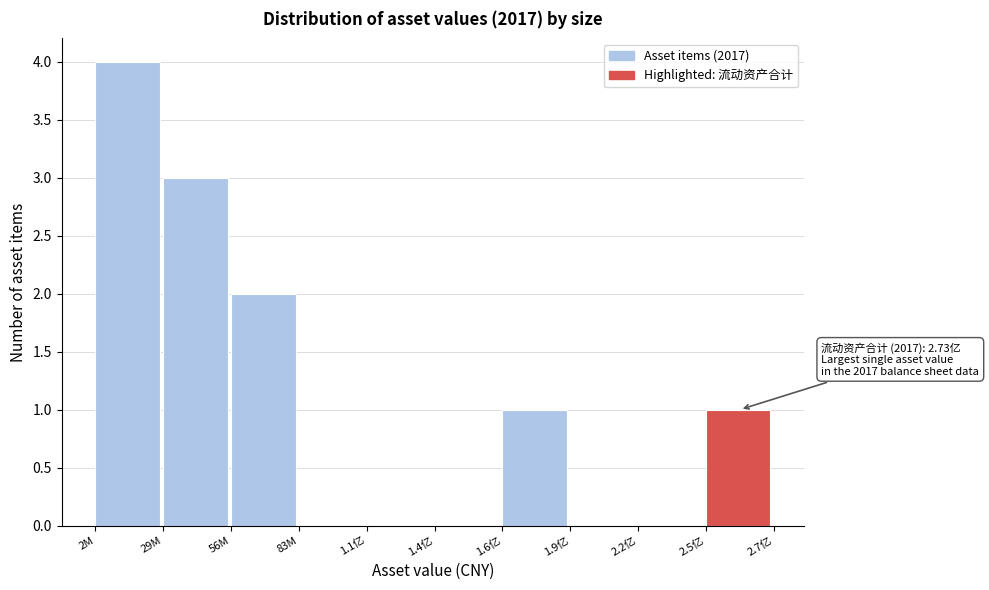

Reading left to right, transcribe all the data shown in this chart.

2M=4	29M=3	56M=2	83M=0	1.1亿=0	1.4亿=0	1.6亿=1	1.9亿=0	2.2亿=0	2.5亿=1